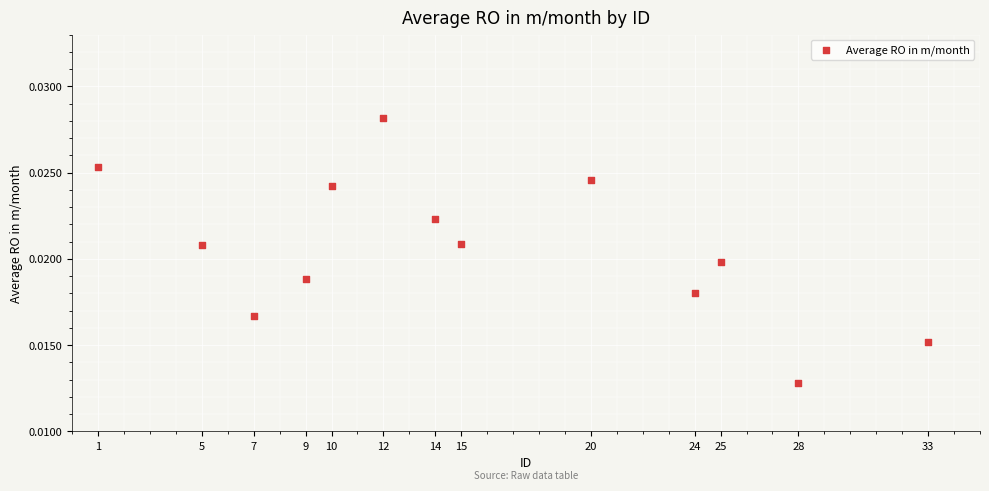

What is the range of X values (max minus min)?

32.0